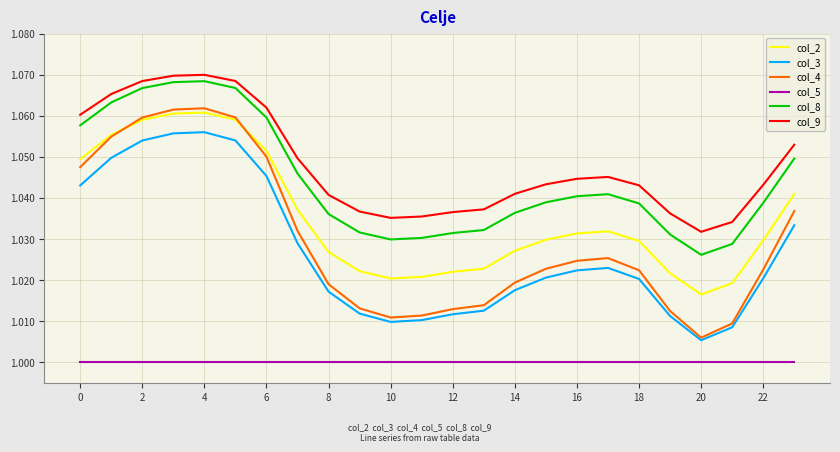

Which series has the largest range (max minus min)?

col_4